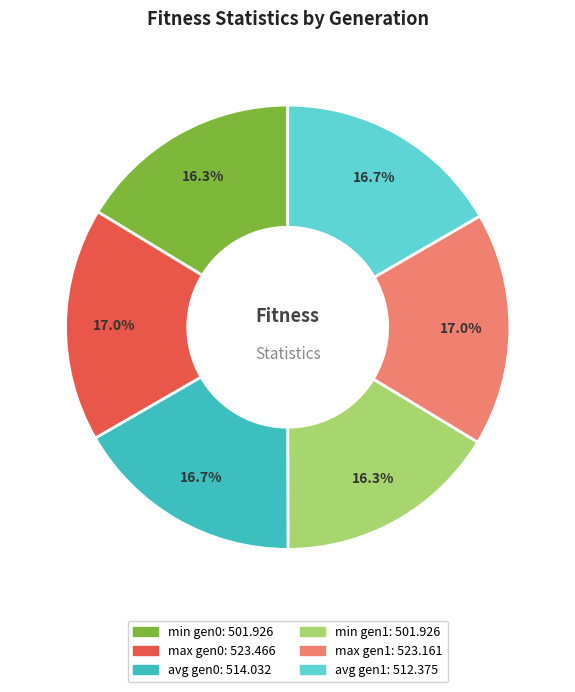

Does any single category account for the majority?

No